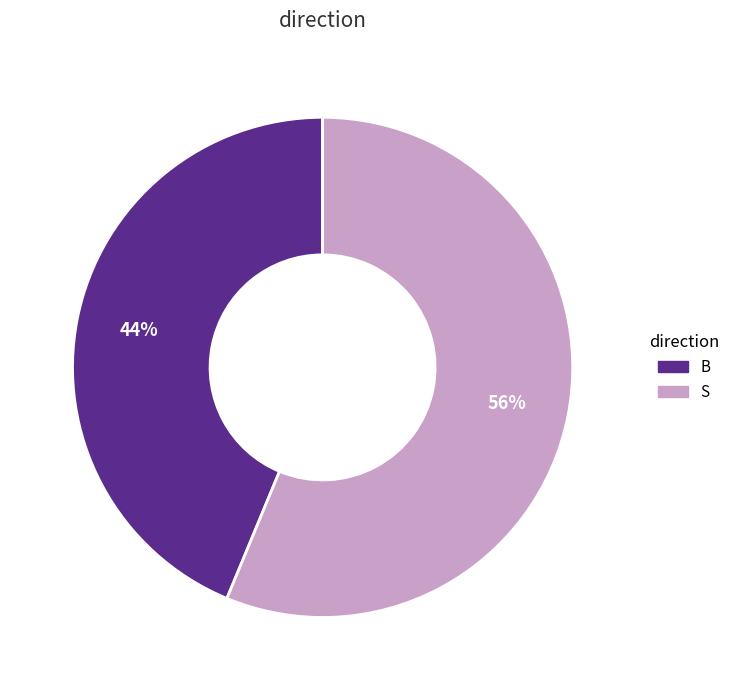

How many slices are in this pie chart?

2